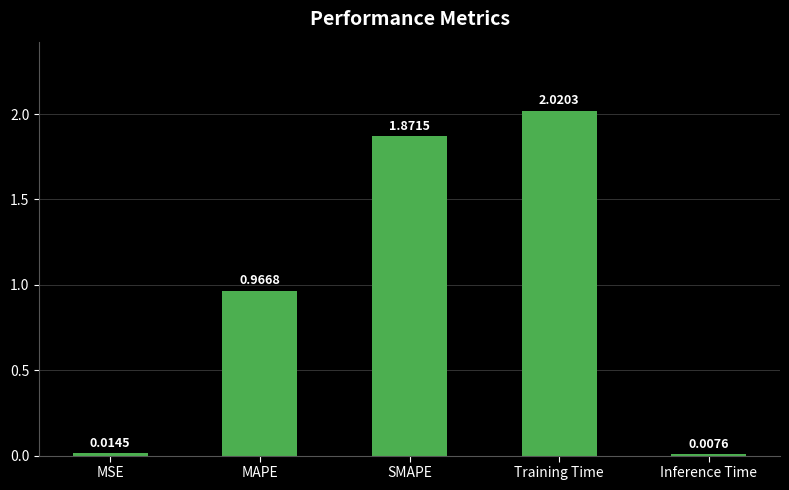

Does the chart contain stacked bars?

No